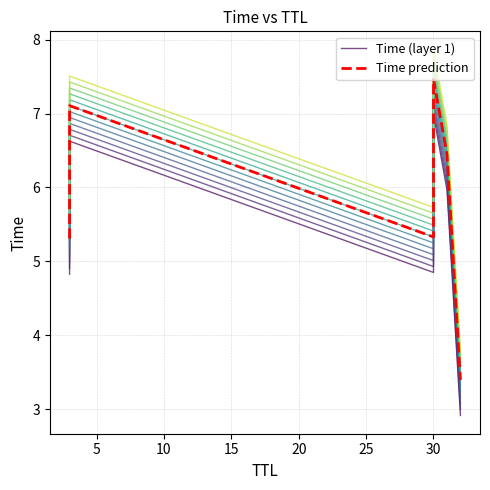

Which series has the largest total across all categories?

Time prediction